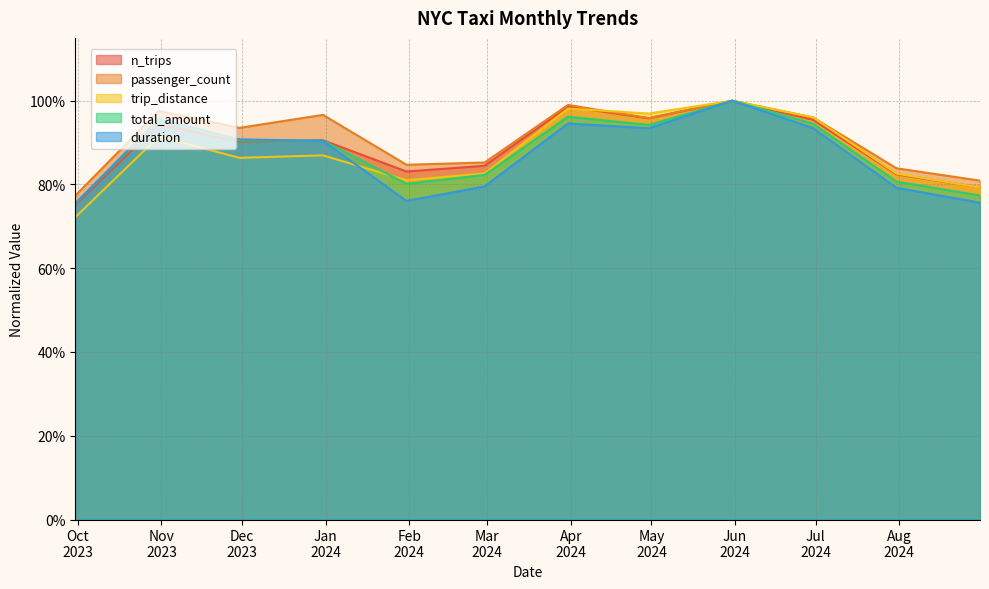

Does the chart display data point markers on the line(s)?

No